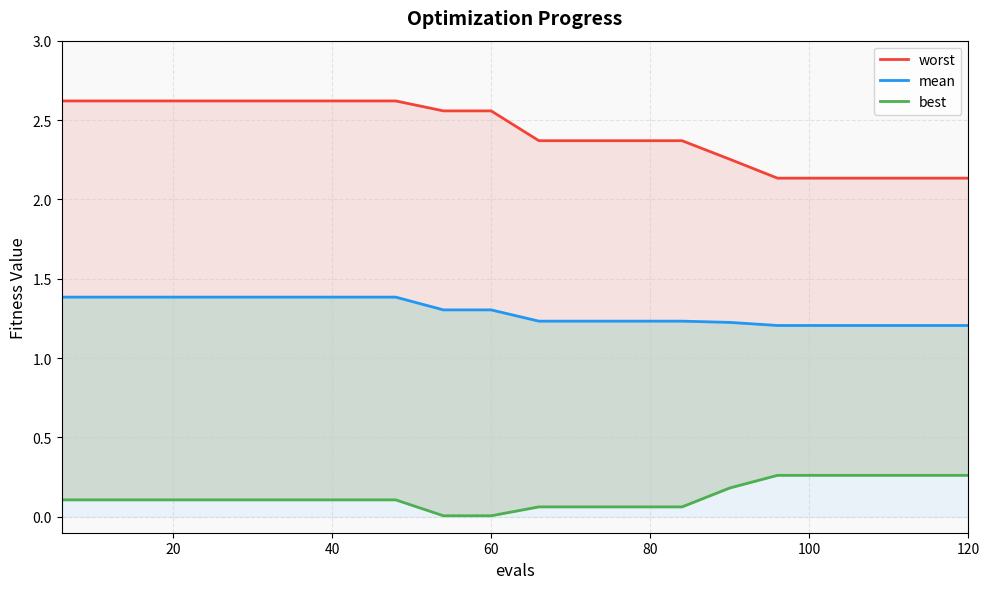

What is the greatest value displayed?

2.6